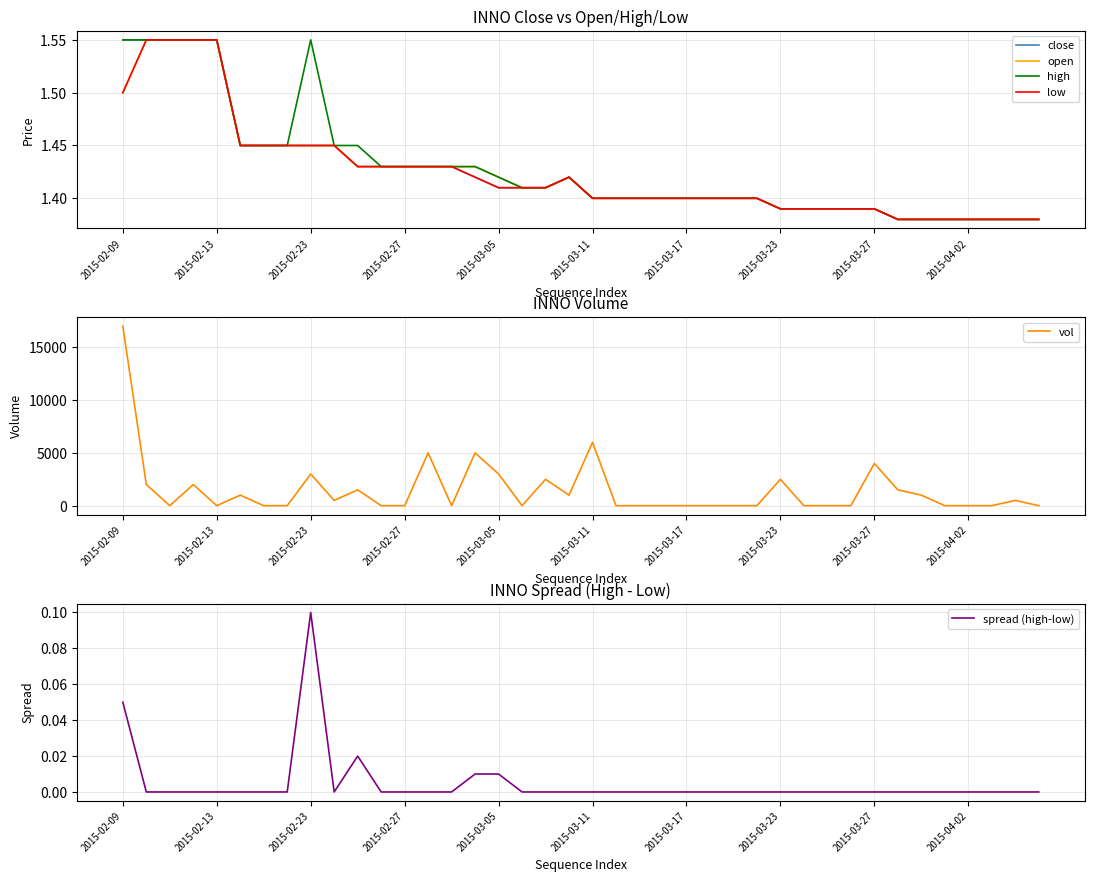

Is the value of close at 2015-02-23 greater than the value of low at 2015-02-27?

Yes